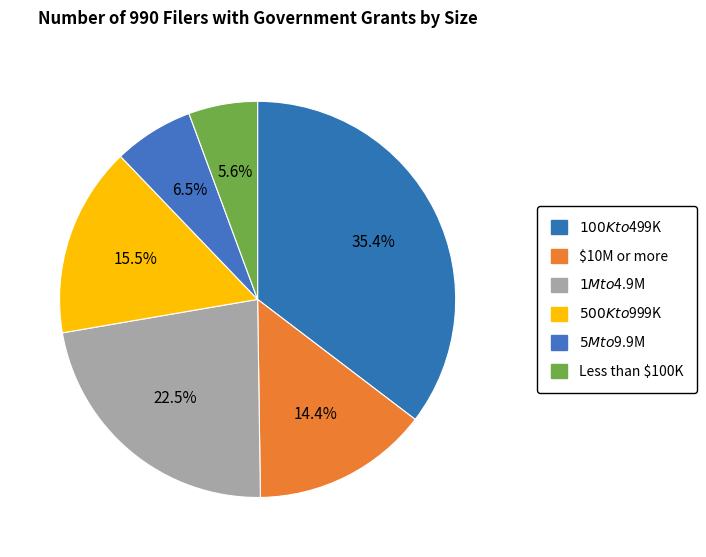

Which category has the smallest portion of the pie?

Less than $100K